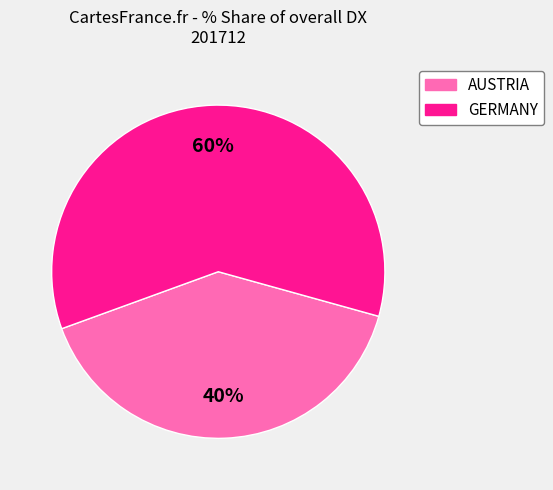

Is the sum of AUSTRIA and GERMANY greater than half?

Yes